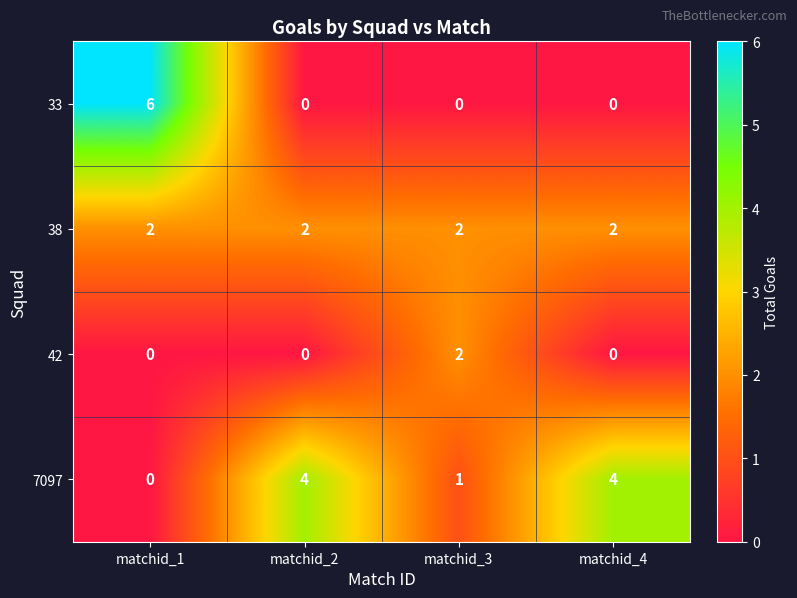

What is the spread (max minus min) of values at matchid_4?

4